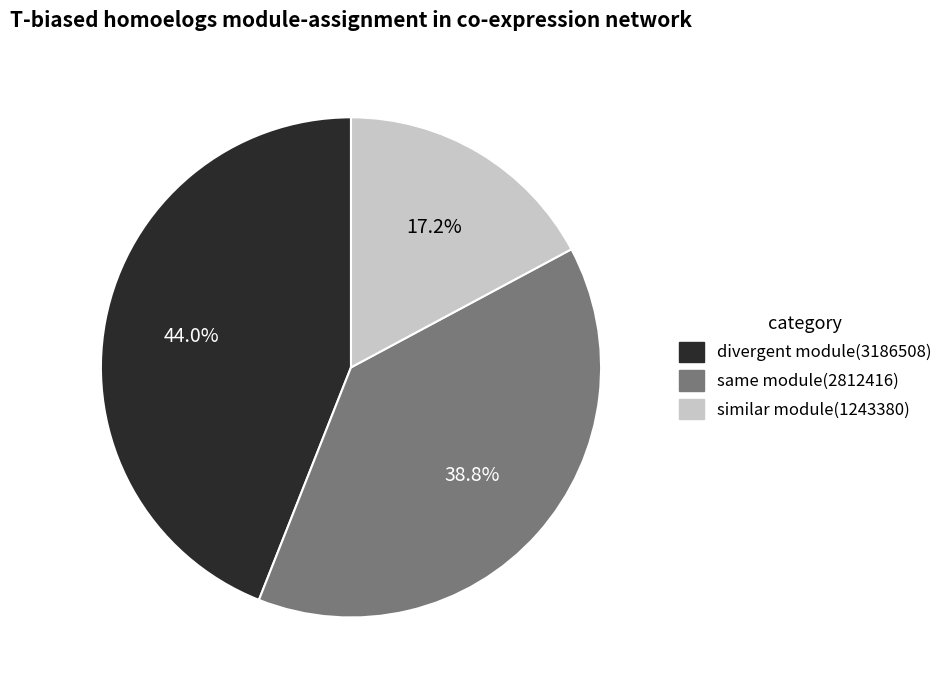

Does any single category account for the majority?

No